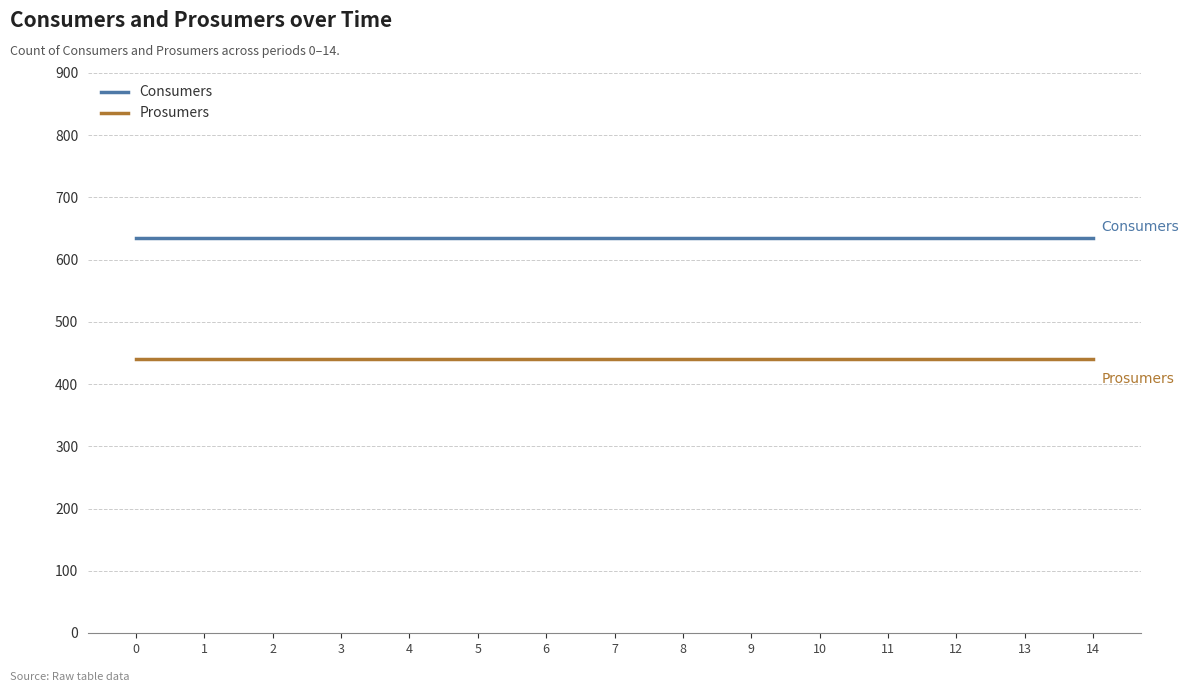

True or false: Prosumers and Consumers intersect in this chart.

False